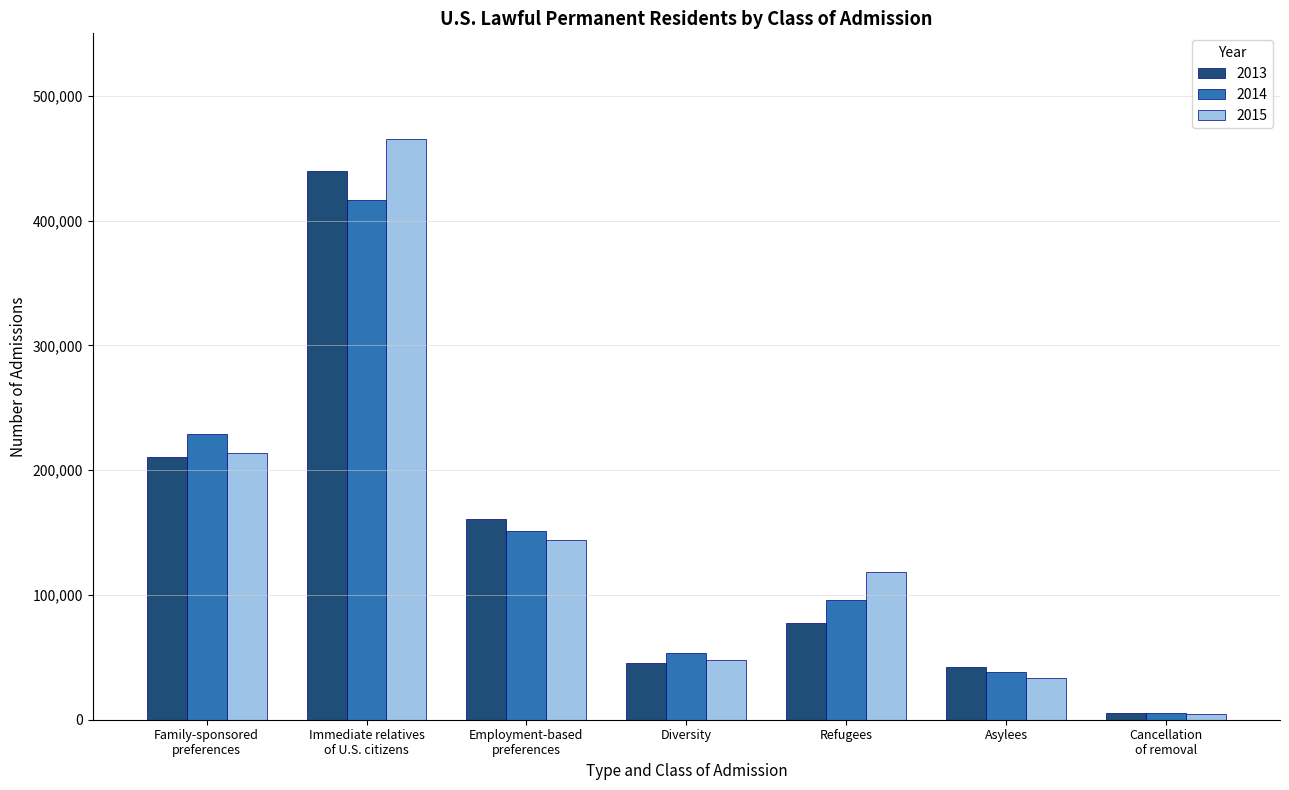

Which series has the widest spread of values?

2015